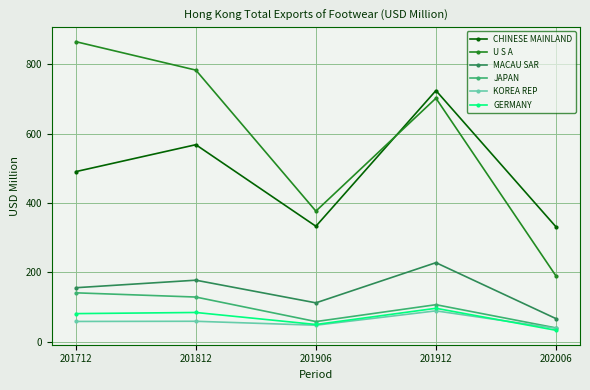

What is the total value across all series at 202006?

697.4